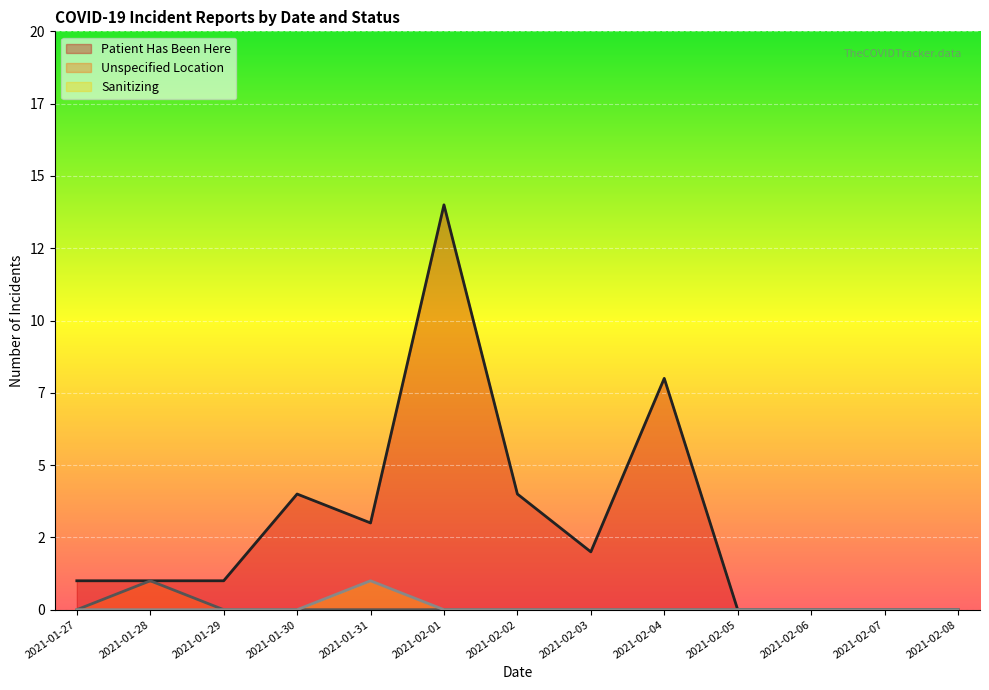

The value of unspecified_location at 2021-02-04 is 1. True or false?

False